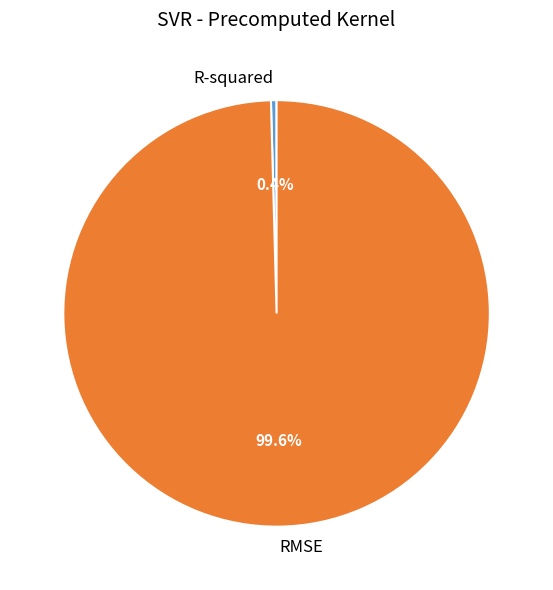

Rank the categories by value from lowest to highest.

R-squared, RMSE